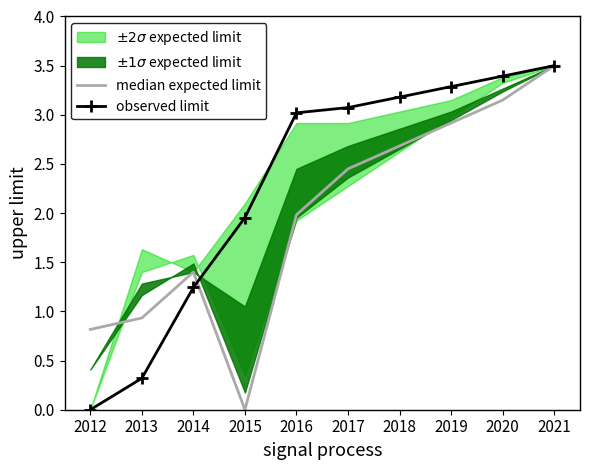

What is the total value across all series at 2014?

2.6